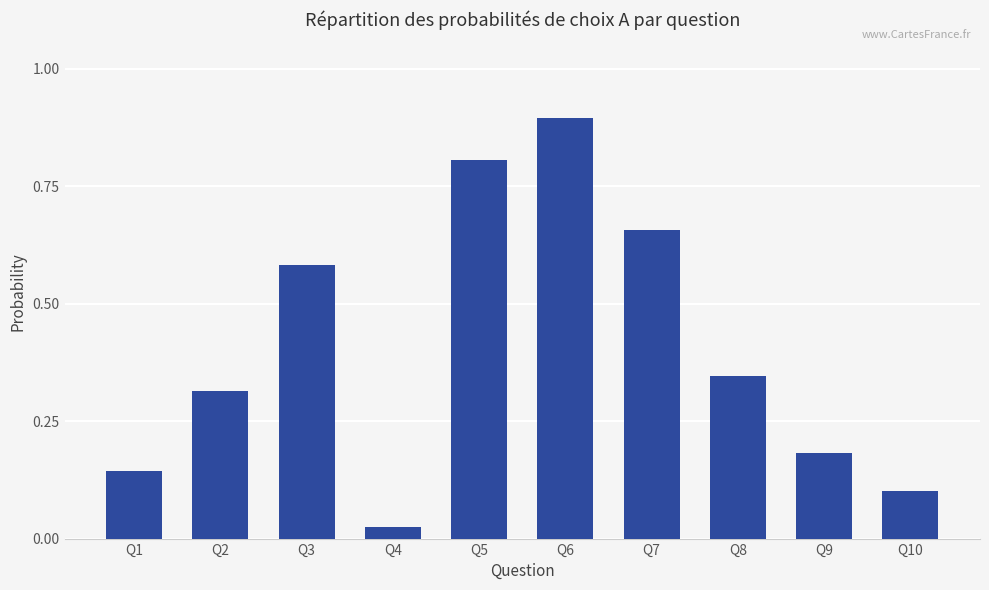

True or false: the data shows 0.4 at Q6.

False